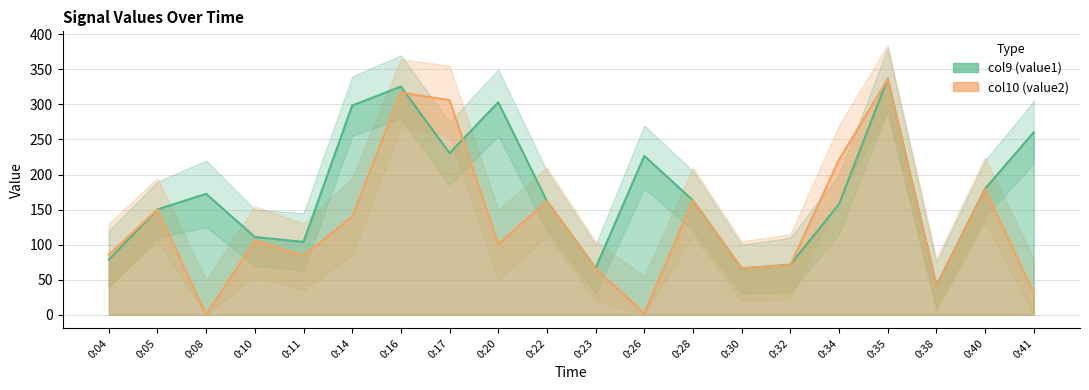

Where is the first local maximum for col9 (value1)?

0:08